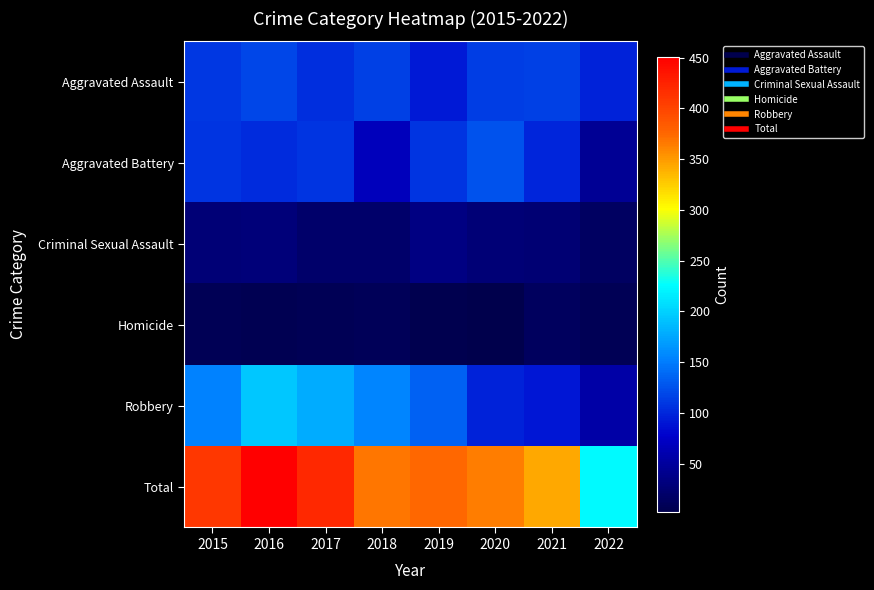

Count the number of categories in the chart.

8